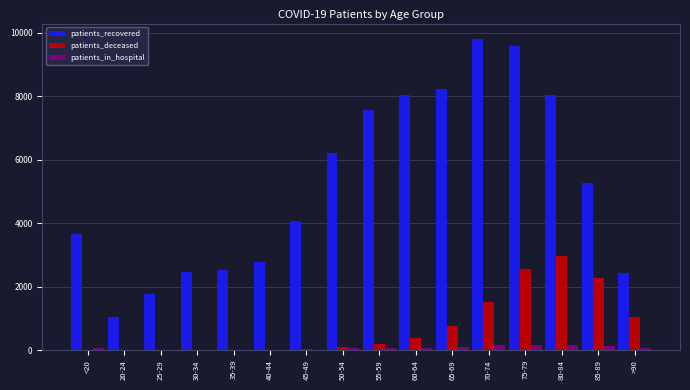

At which category is the sum across all series the highest?

75-79